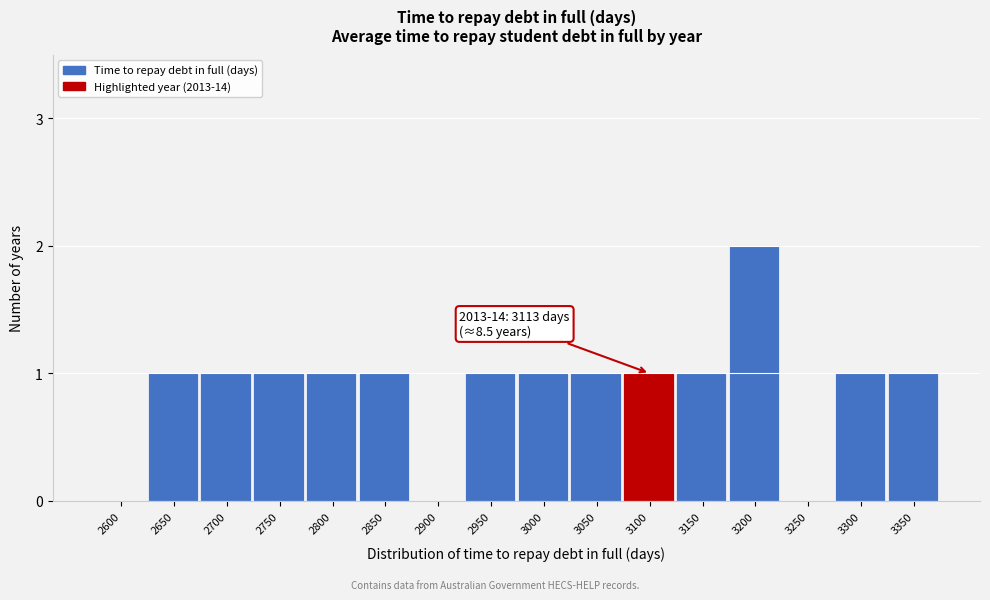

Reading left to right, what are all the values shown in this chart?

2600=0	2650=1	2700=1	2750=1	2800=1	2850=1	2900=0	2950=1	3000=1	3050=1	3100=1	3150=1	3200=2	3250=0	3300=1	3350=1